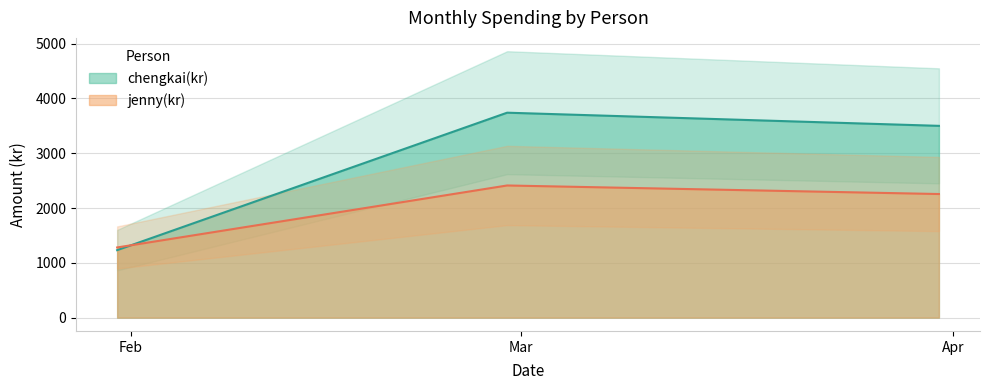

Is the value of jenny(kr) at 16 greater than the value of chengkai(kr) at 27?

Yes